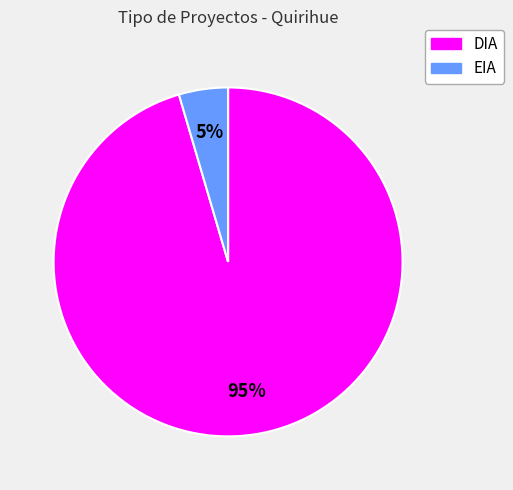

Do DIA and EIA together represent more than half of the pie?

Yes